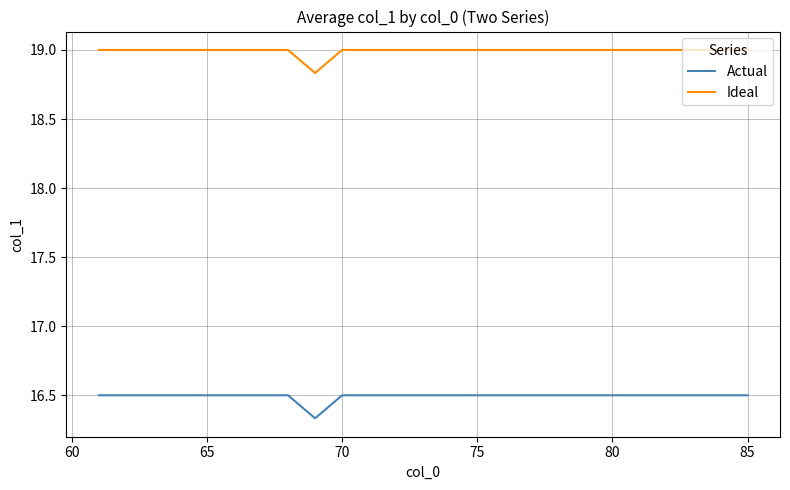

Which series has the largest total across all categories?

Ideal